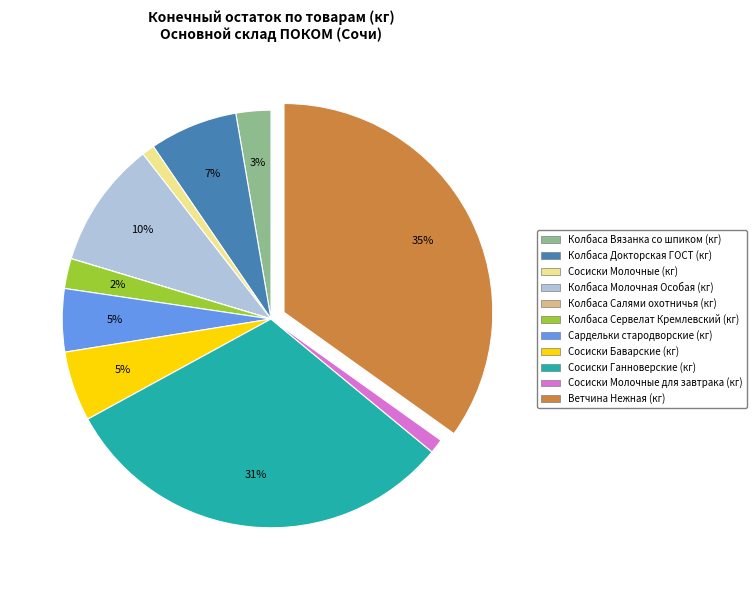

Which slice is the largest?

Ветчина Нежная (кг)